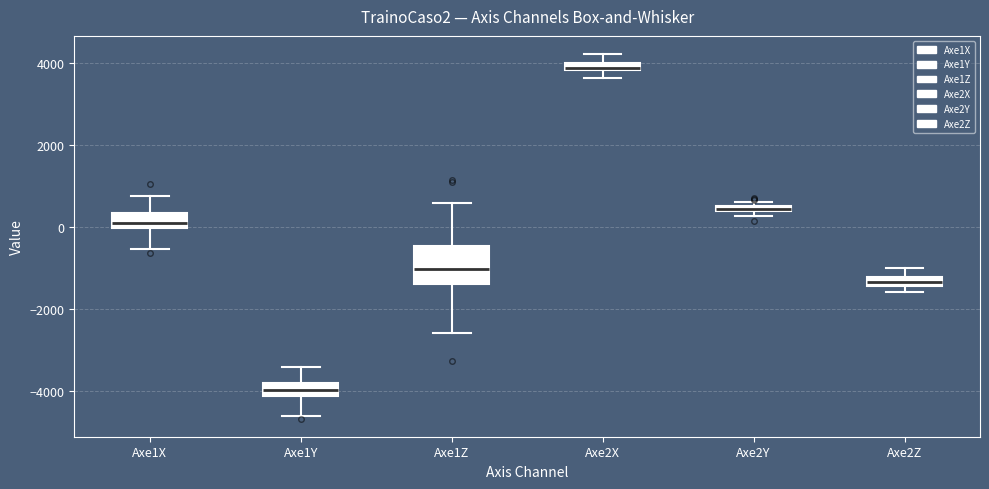

Where does the upper whisker of the box for Axe1Y end on the y-axis? The values are not printed on the chart, so give them approximately, as read against the axis.

-3400